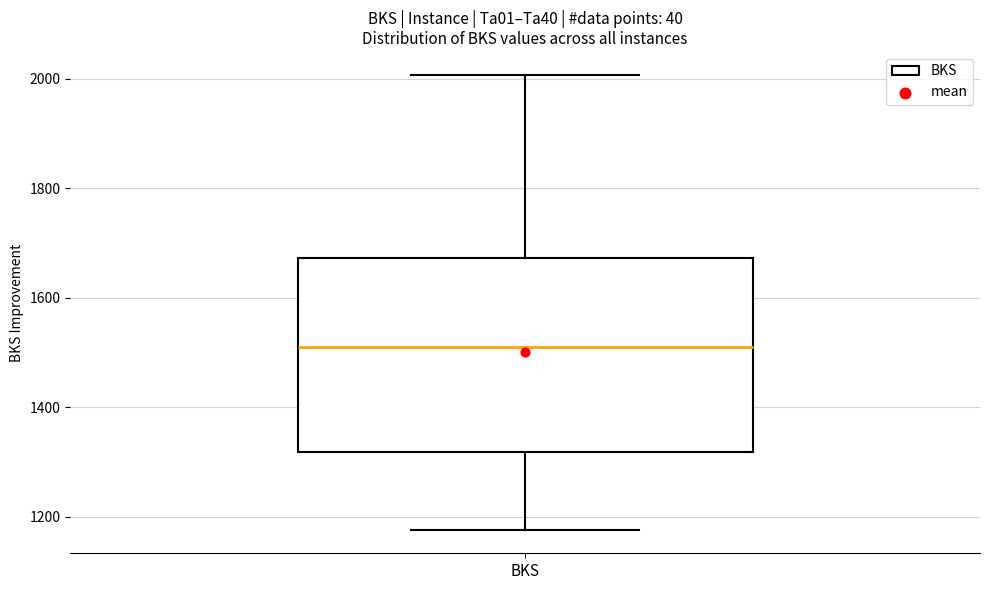

Read this box plot against the y-axis: the position of the median line, the range covered by the box, and the ends of both whiskers. The values are not printed on the chart, so give them approximately, as read against the axis.

median 1500, box 1320 to 1680, whiskers 1180 to 2000